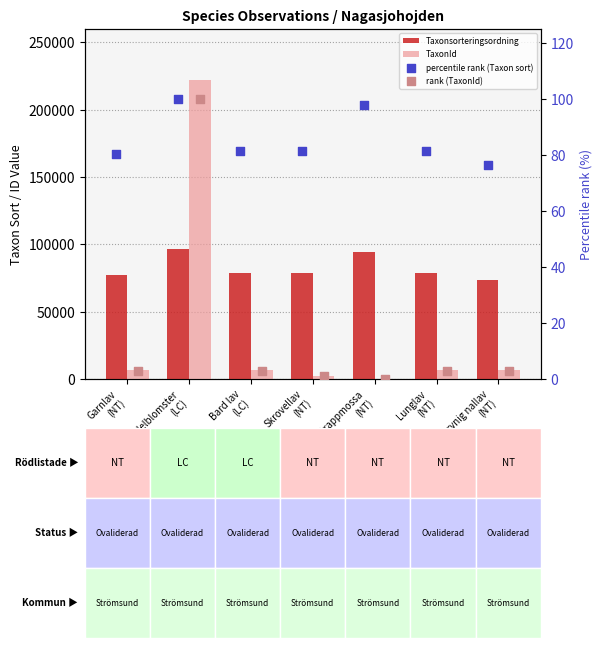

What are all the series names shown in the legend?

Taxonsorteringsordning, TaxonId, percentile rank (Taxon sort), rank (TaxonId)